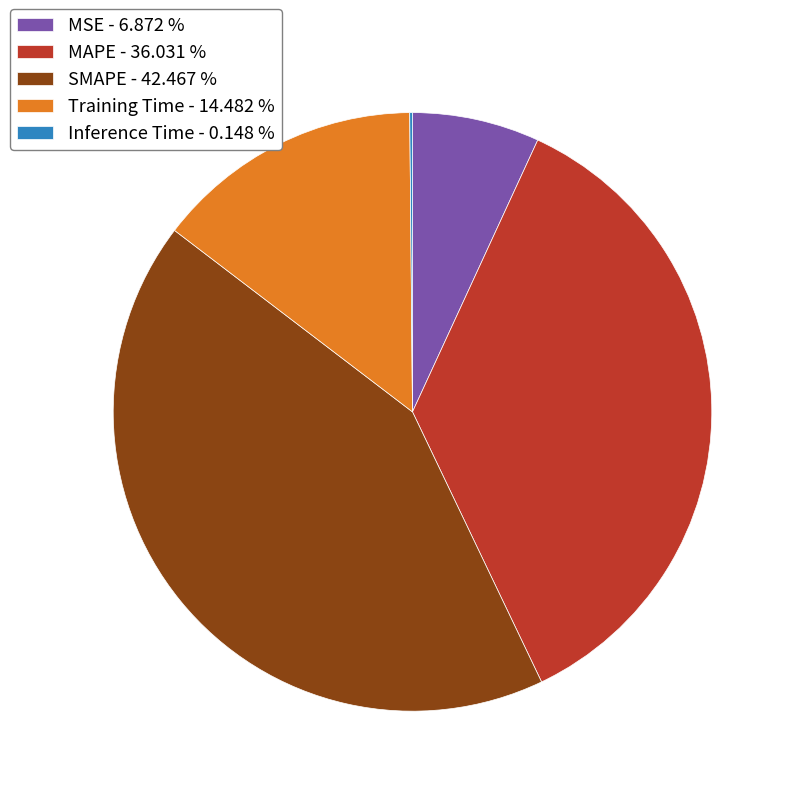

Does any single category account for the majority?

No